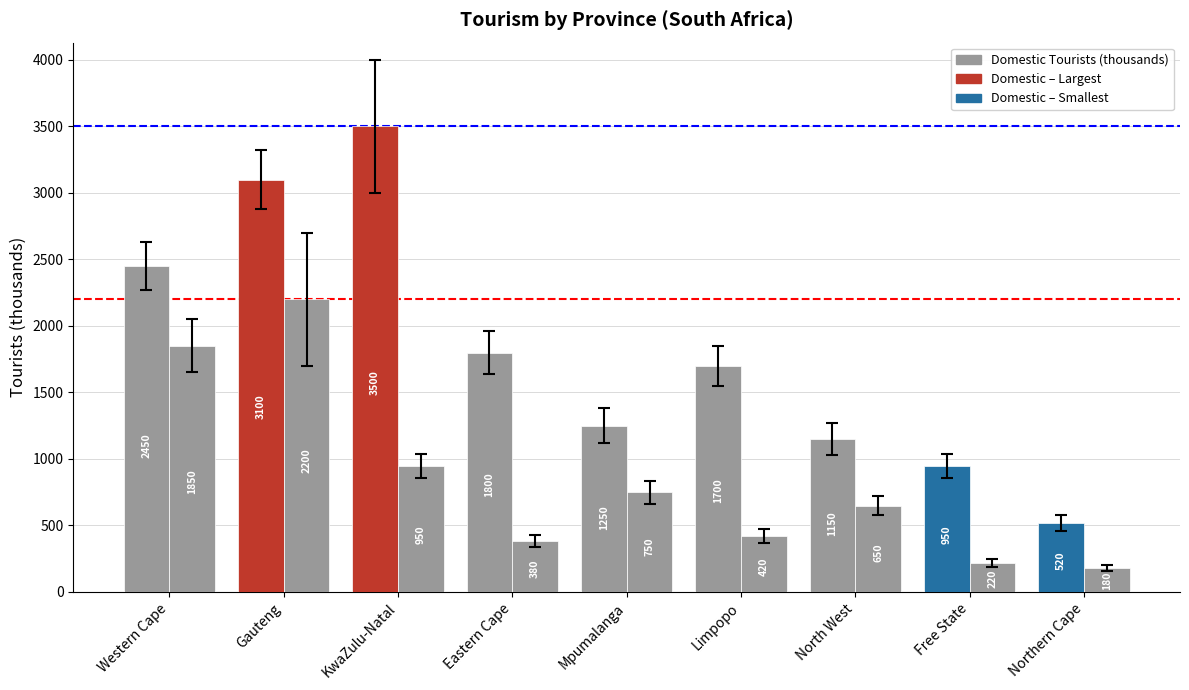

How many bars are there in total?

18